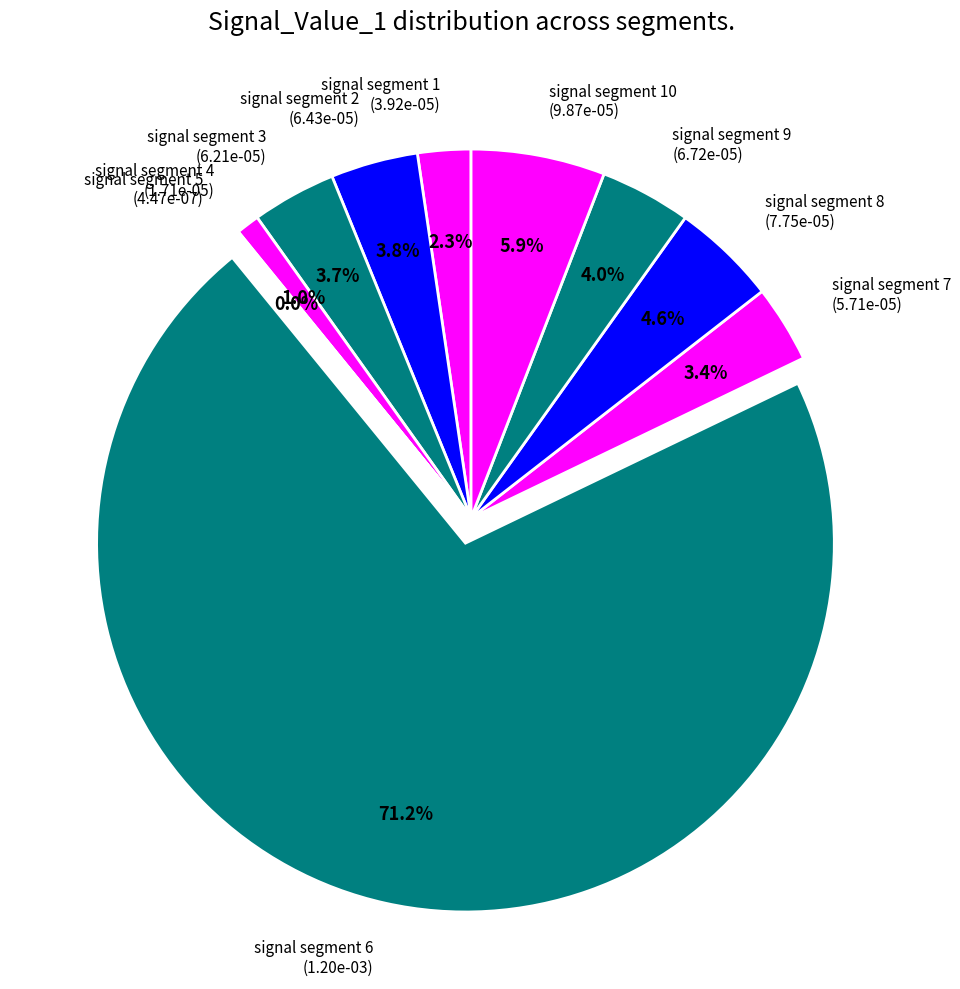

What is the largest slice in the pie chart?

signal segment 6 (1.20e-03)